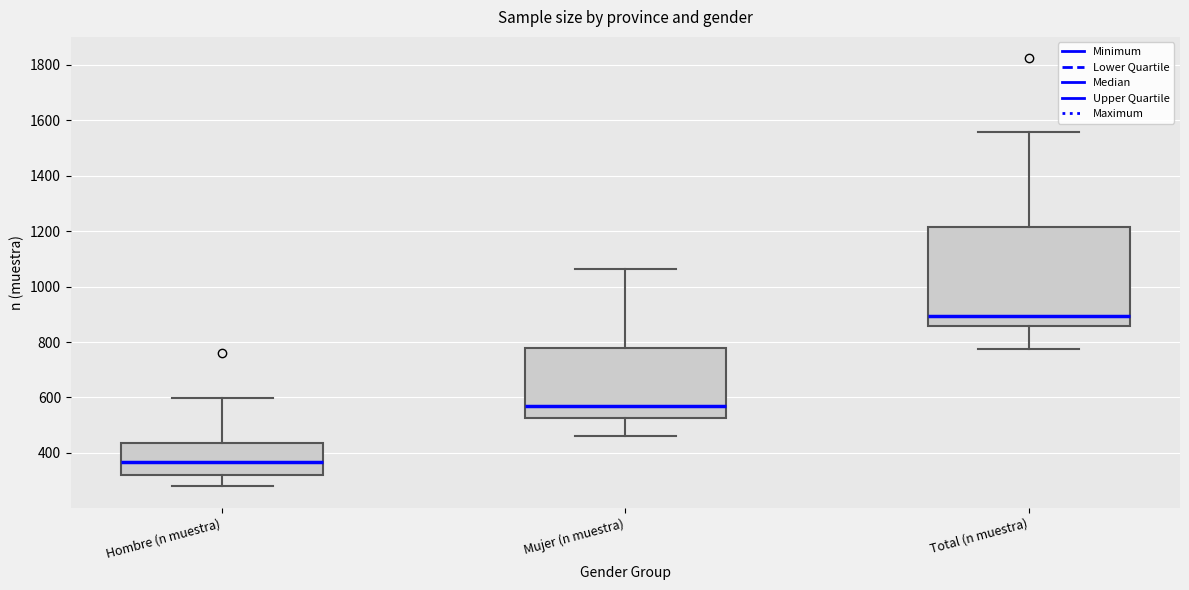

Reading left to right, transcribe this box plot: for each box, give where its median line is, the range the box spans, and where its two whiskers end, as read against the y-axis. The values are not printed on the chart, so give them approximately, as read against the axis.

Hombre (n muestra): median 360, box 320 to 440, whiskers 280 to 600
Mujer (n muestra): median 560, box 520 to 780, whiskers 460 to 1060
Total (n muestra): median 900, box 860 to 1220, whiskers 780 to 1560